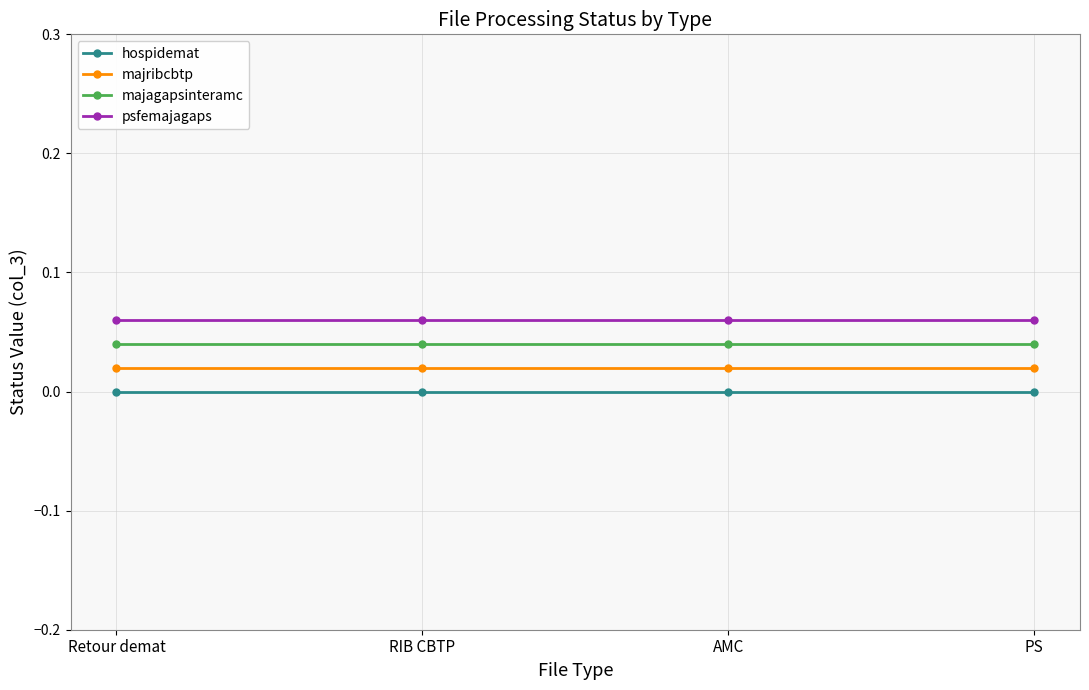

The value of majagapsinteramc at AMC is 0.0. True or false?

True